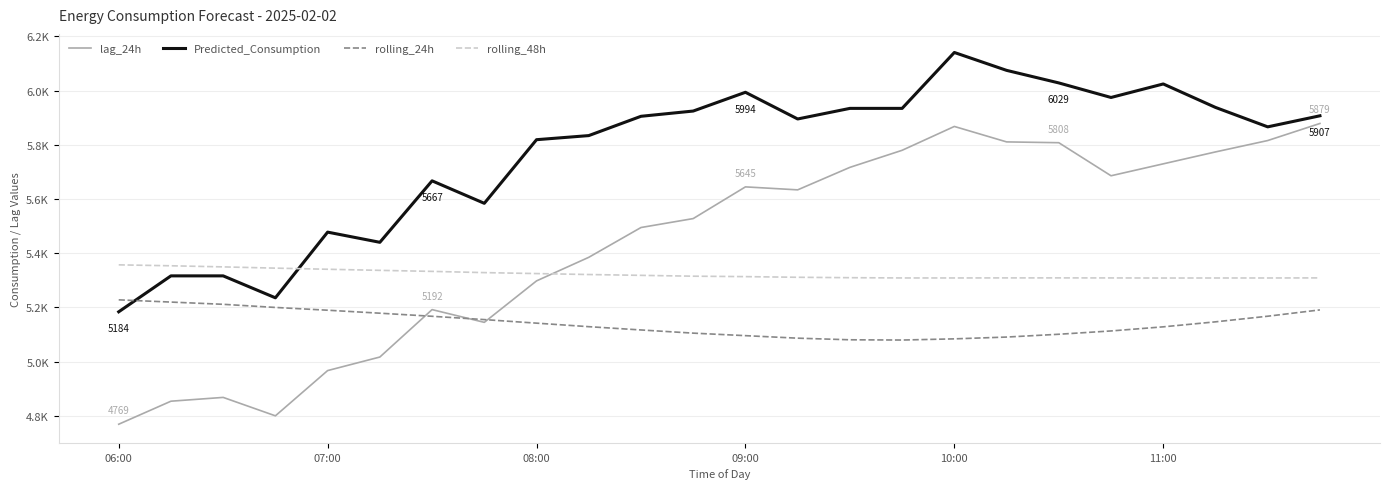

Which series ends up on top after the final intersection of rolling_24h and lag_24h?

lag_24h